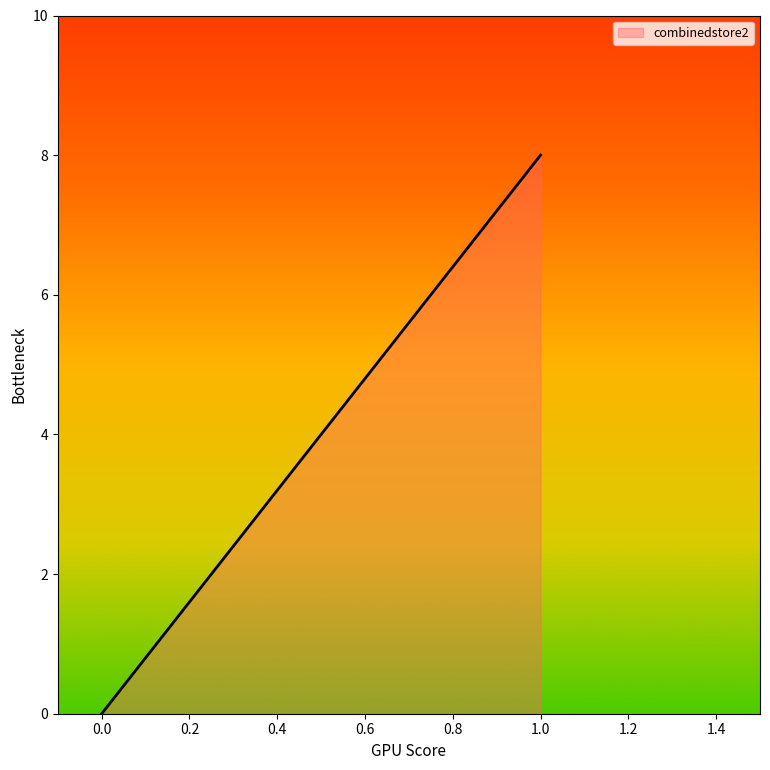

At which label is the value closest to 4?

1